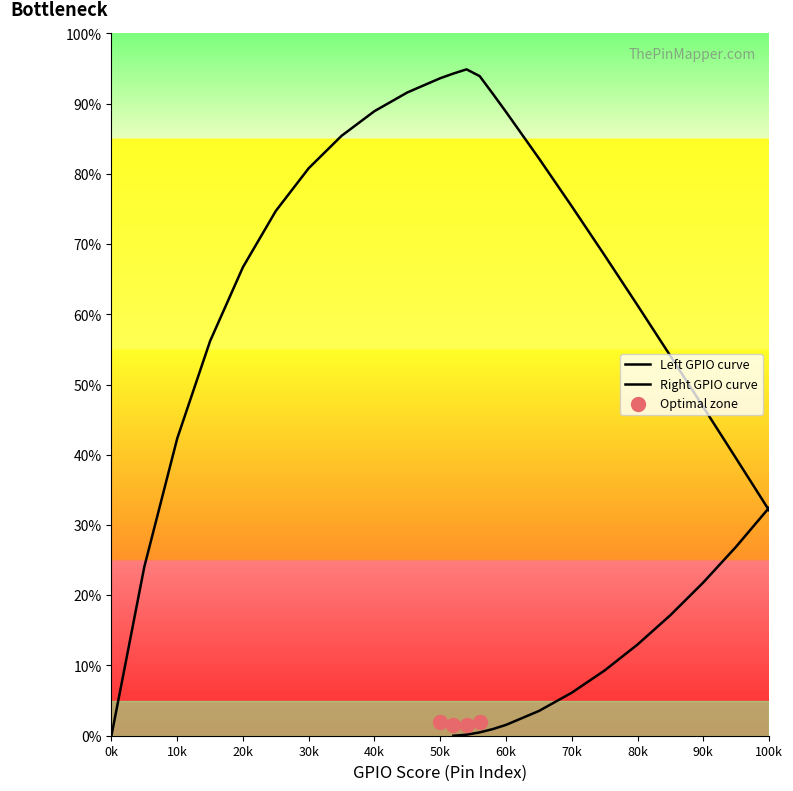

Is the value of Right curve at 21 greater than the value of Left curve at 18?

Yes